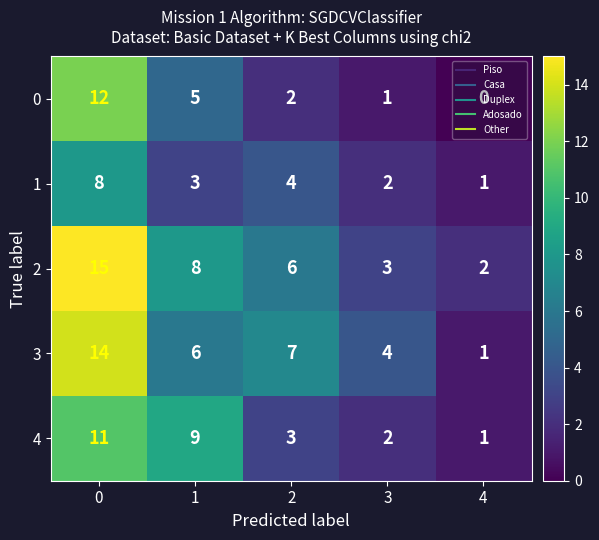

Which series has the largest total across all categories?

2